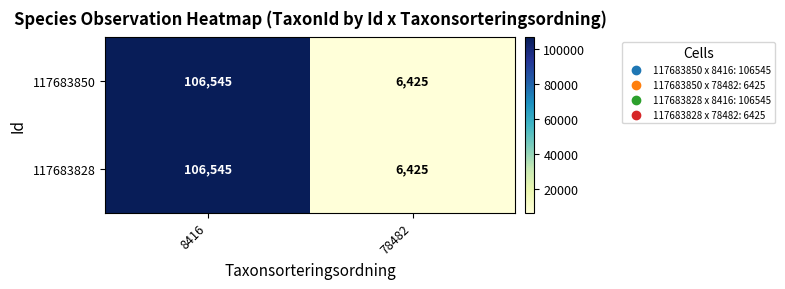

Is it true that 117683850 equals 106545 at 8416?

True